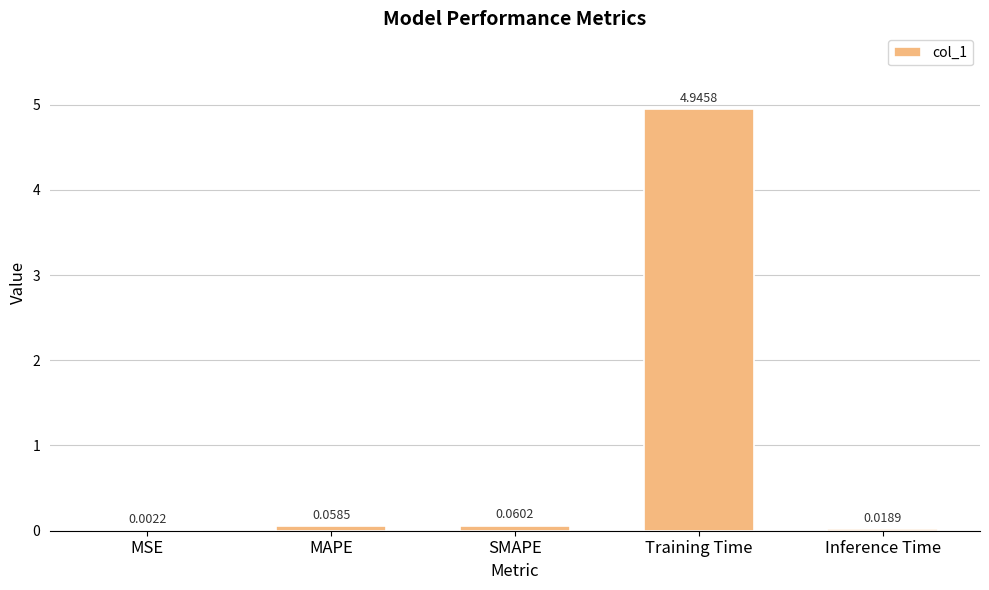

At which category does the chart reach its peak across all series?

Training Time